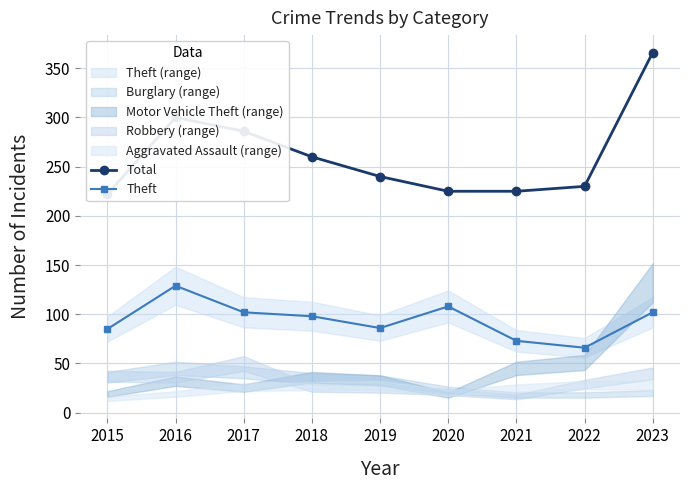

Which series has the largest total across all categories?

Total